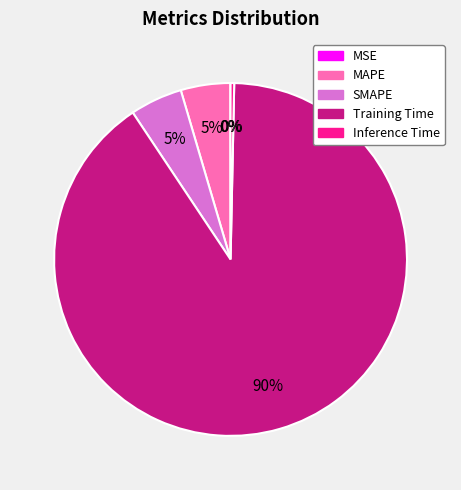

Is the sum of MAPE and SMAPE greater than half?

No